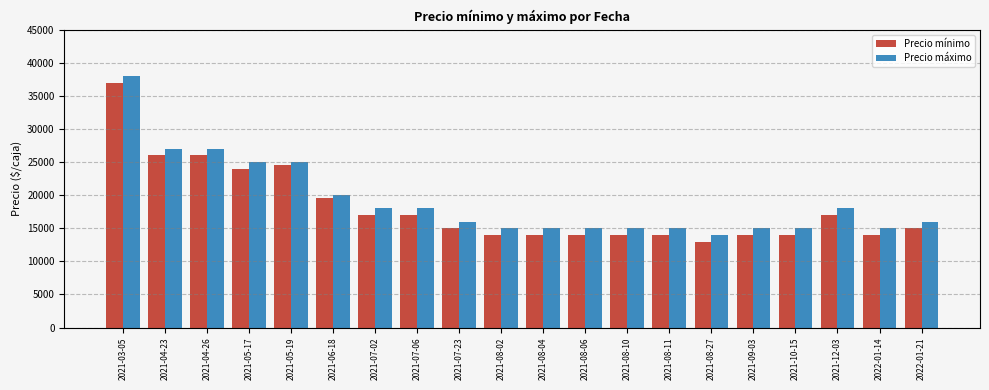

The Precio mínimo series shows 7564 at 2021-07-02. True or false?

False